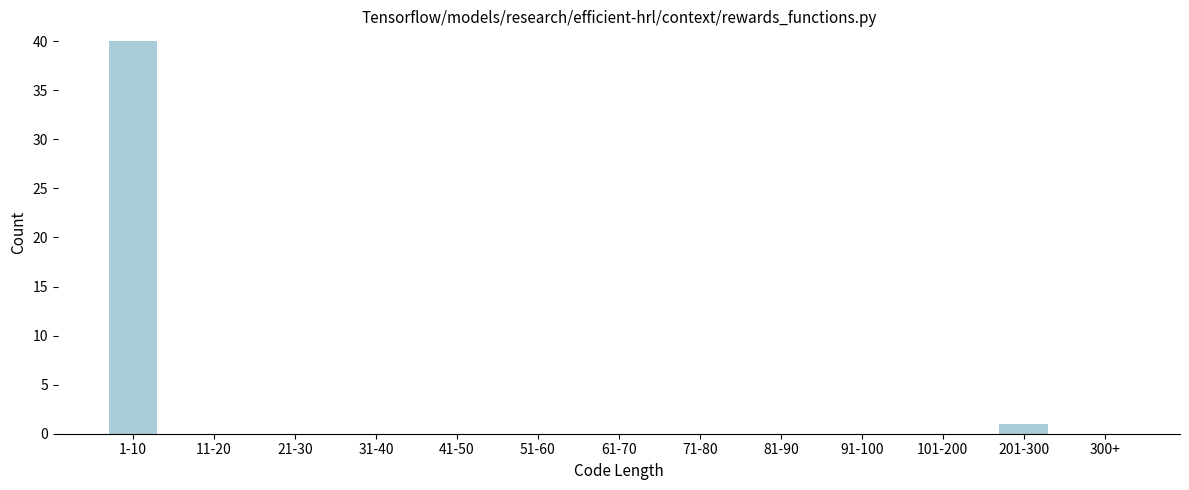

Reading left to right, what are all the values shown in this chart?

1-10=40	11-20=0	21-30=0	31-40=0	41-50=0	51-60=0	61-70=0	71-80=0	81-90=0	91-100=0	101-200=0	201-300=1	300+=0